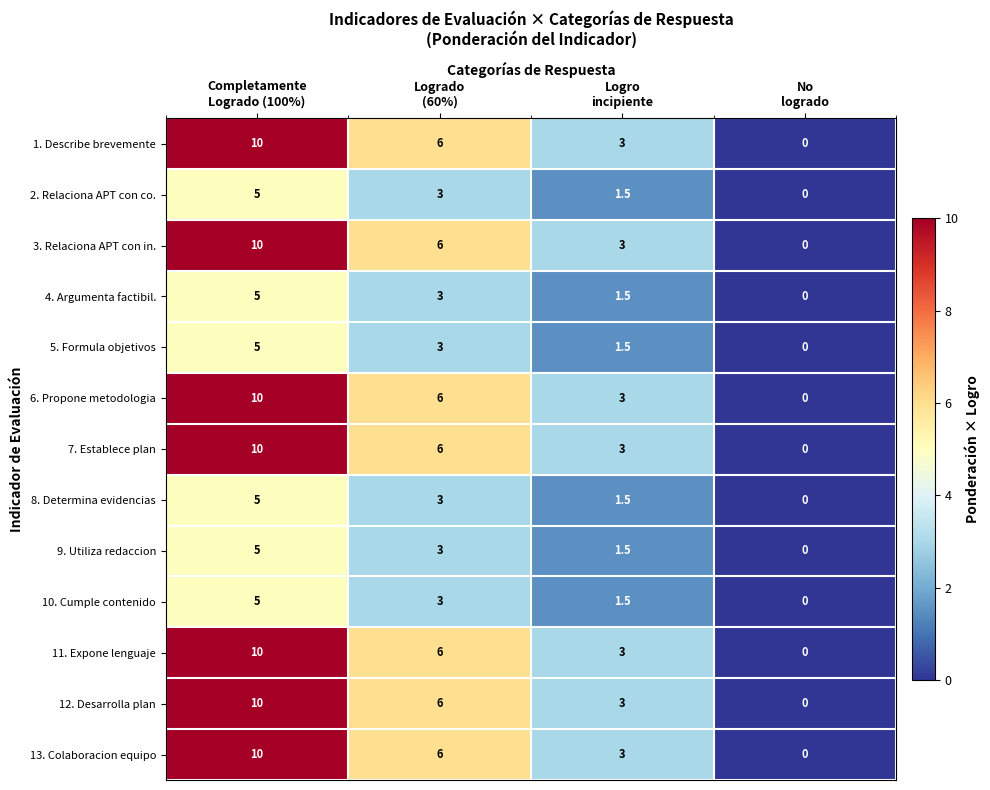

Count the 13. Colaboracion equipo values in the range 3 to 10.

3